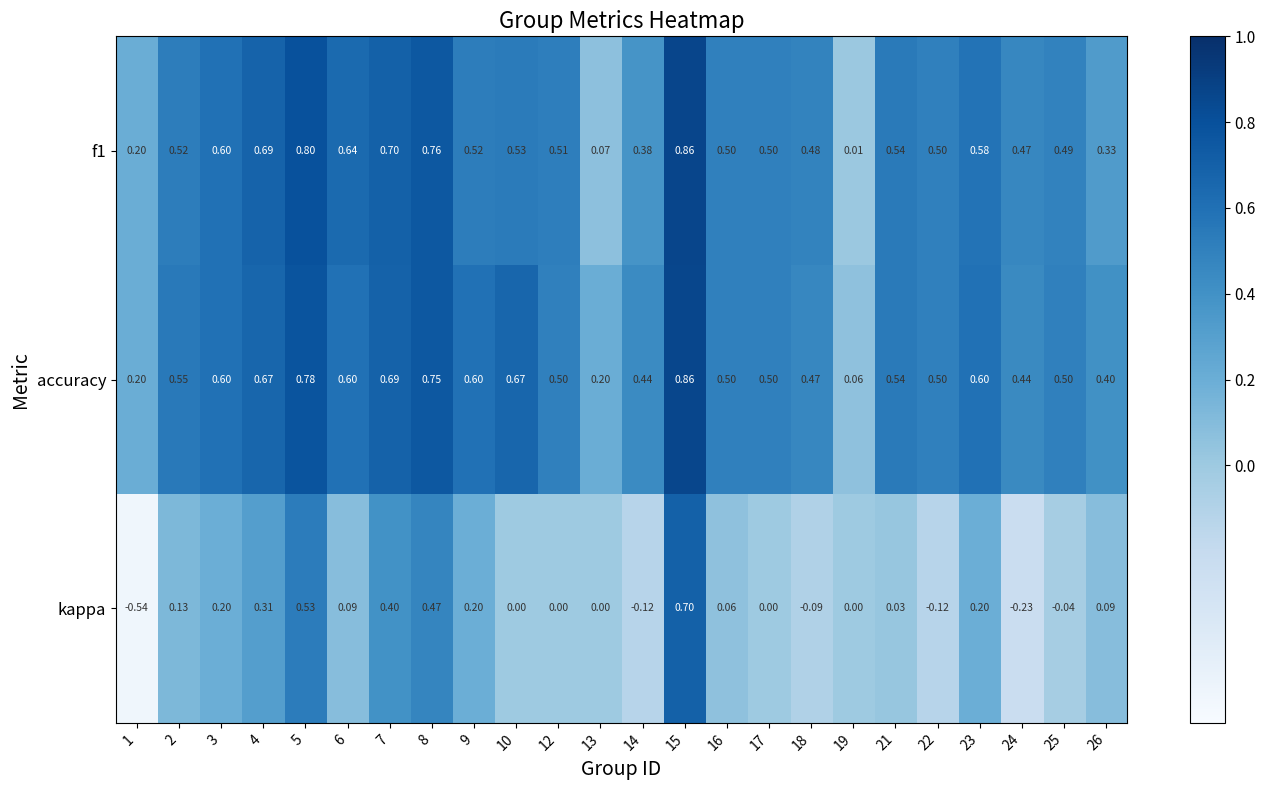

Count the number of categories in the chart.

24